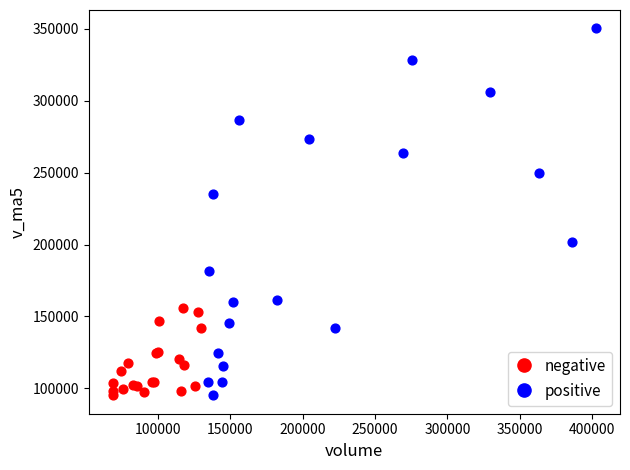

Which series contains the highest Y value?

positive